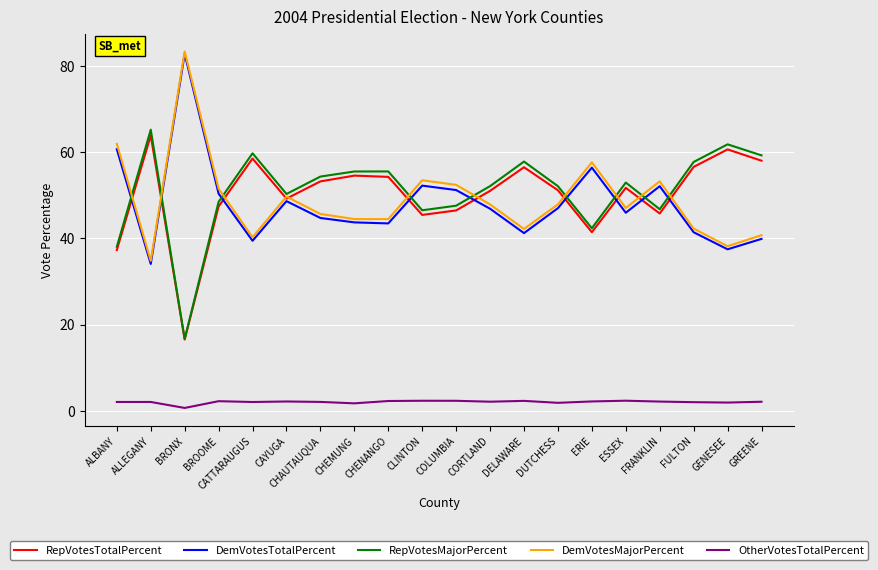

The DemVotesMajorPercent series shows 57.6 at ERIE. True or false?

True